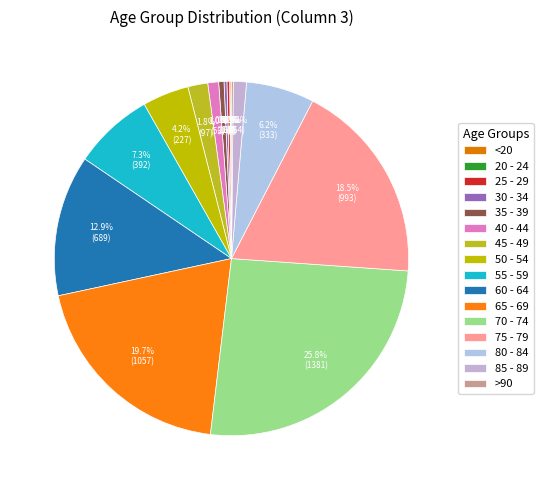

To the nearest percent, what is the average slice percentage?

6%